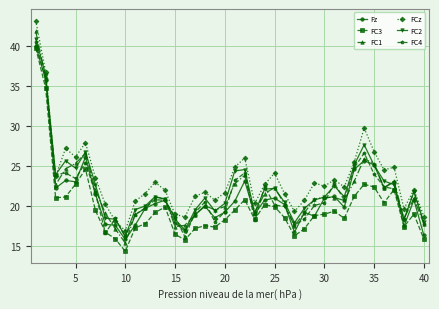

What is the average value of the FC3 series?

19.9